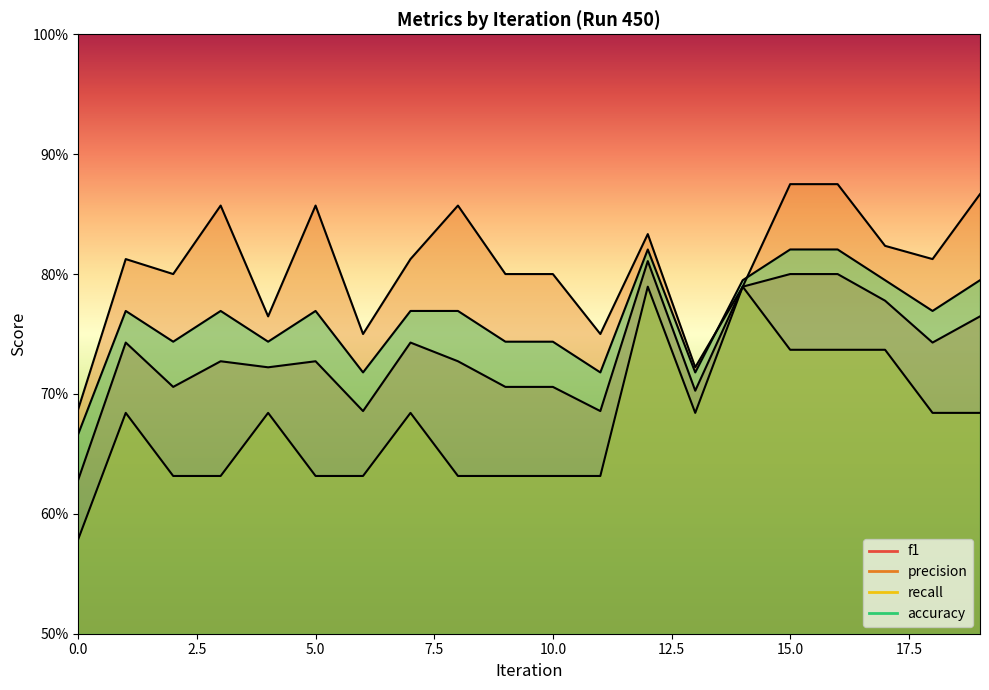

The f1 series shows 1.2 at 6. True or false?

False